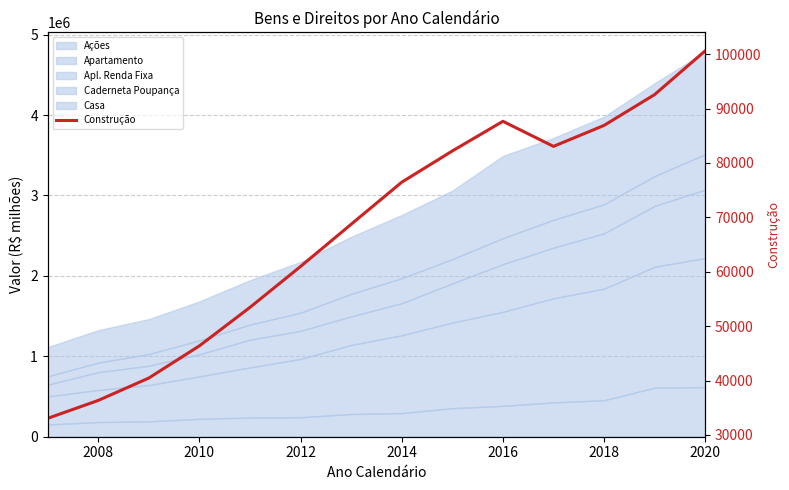

True or false: the data has more than 2 interior local peaks.

False